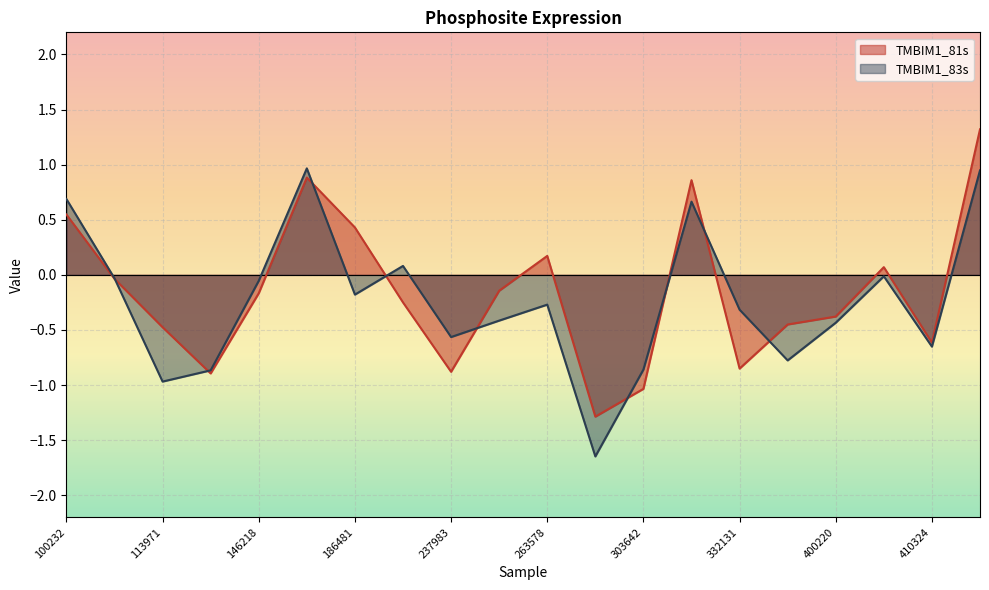

What is the smallest value displayed?

-1.6